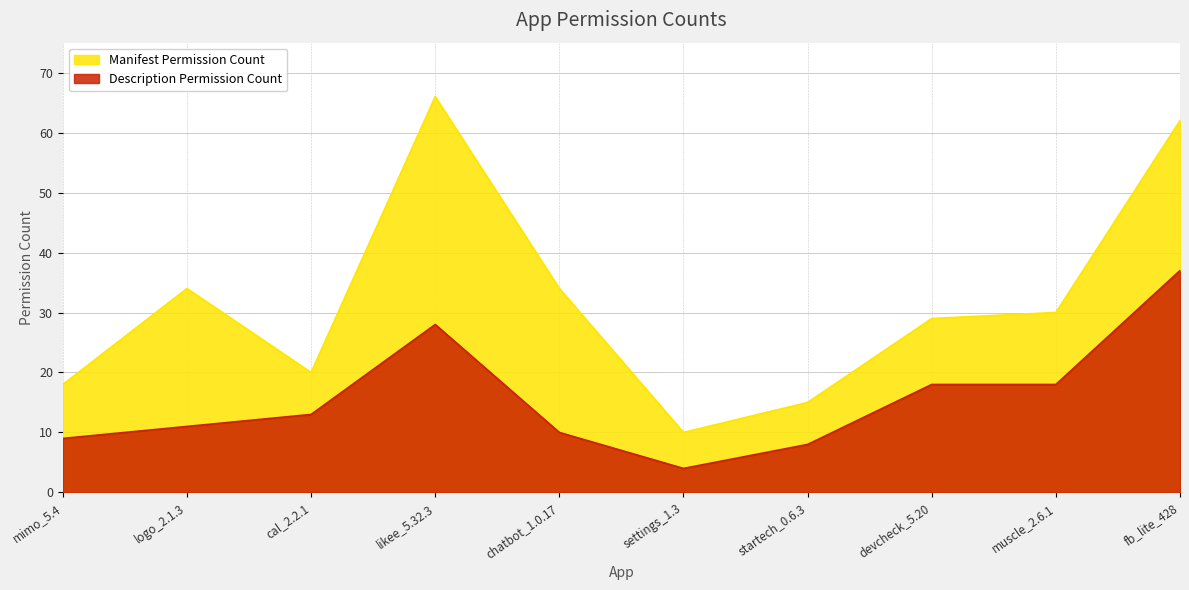

Is the value of Manifest Permission Count at likee_5.32.3 greater than the value of Description Permission Count at chatbot_1.0.17?

Yes